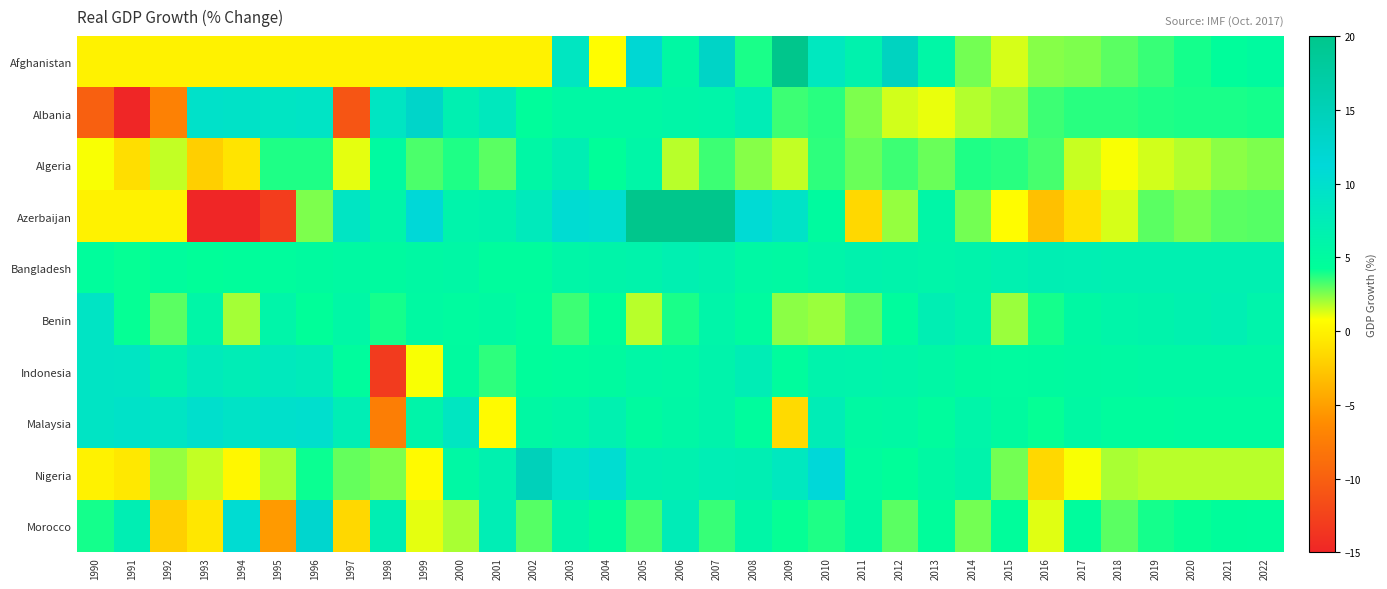

Rank the series at 1991 from highest to lowest value.

Malaysia, Indonesia, Morocco, Bangladesh, Benin, Afghanistan, Azerbaijan, Nigeria, Algeria, Albania